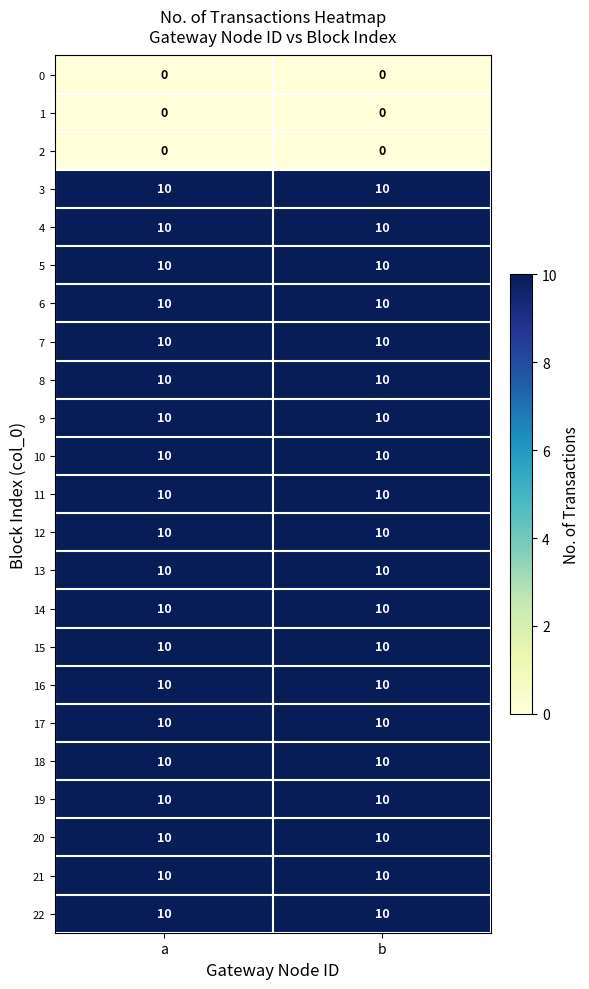

What is the sum of all 12 values?

20